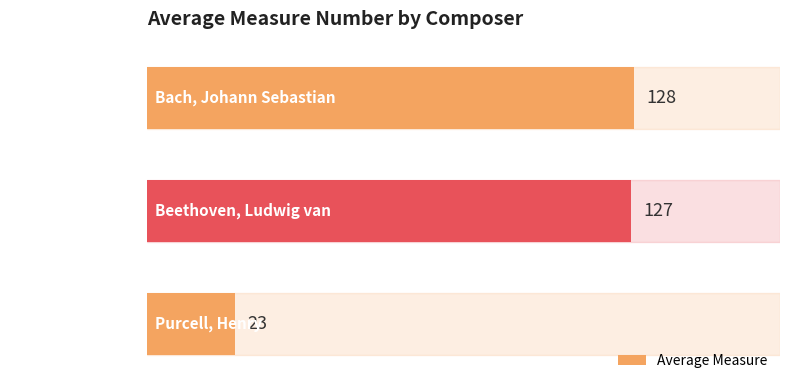

What is the value of the 2nd bar from the top?

127.0